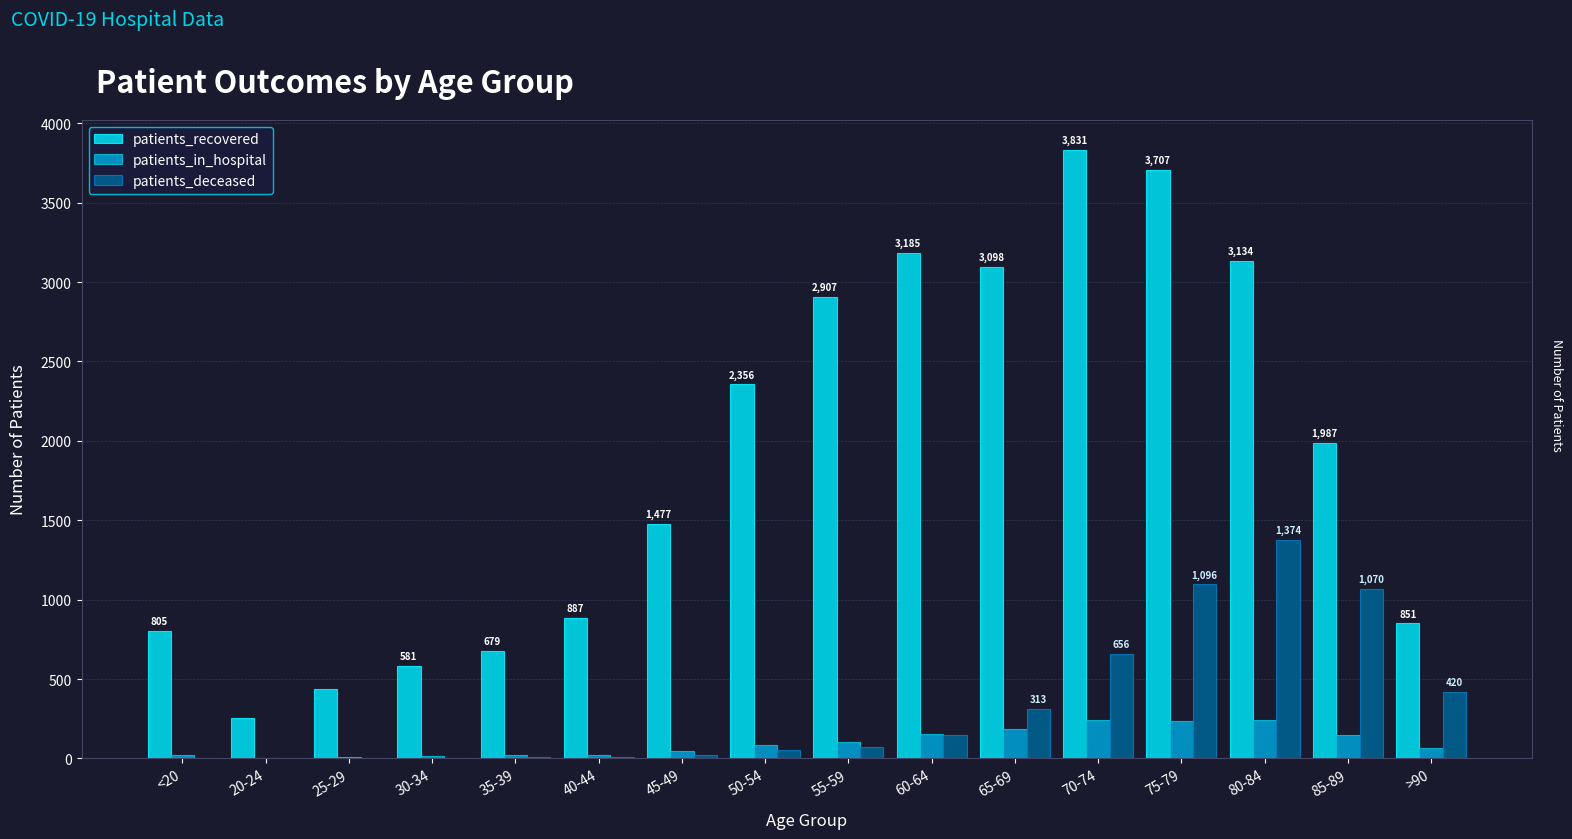

How many data points does each series have?

16